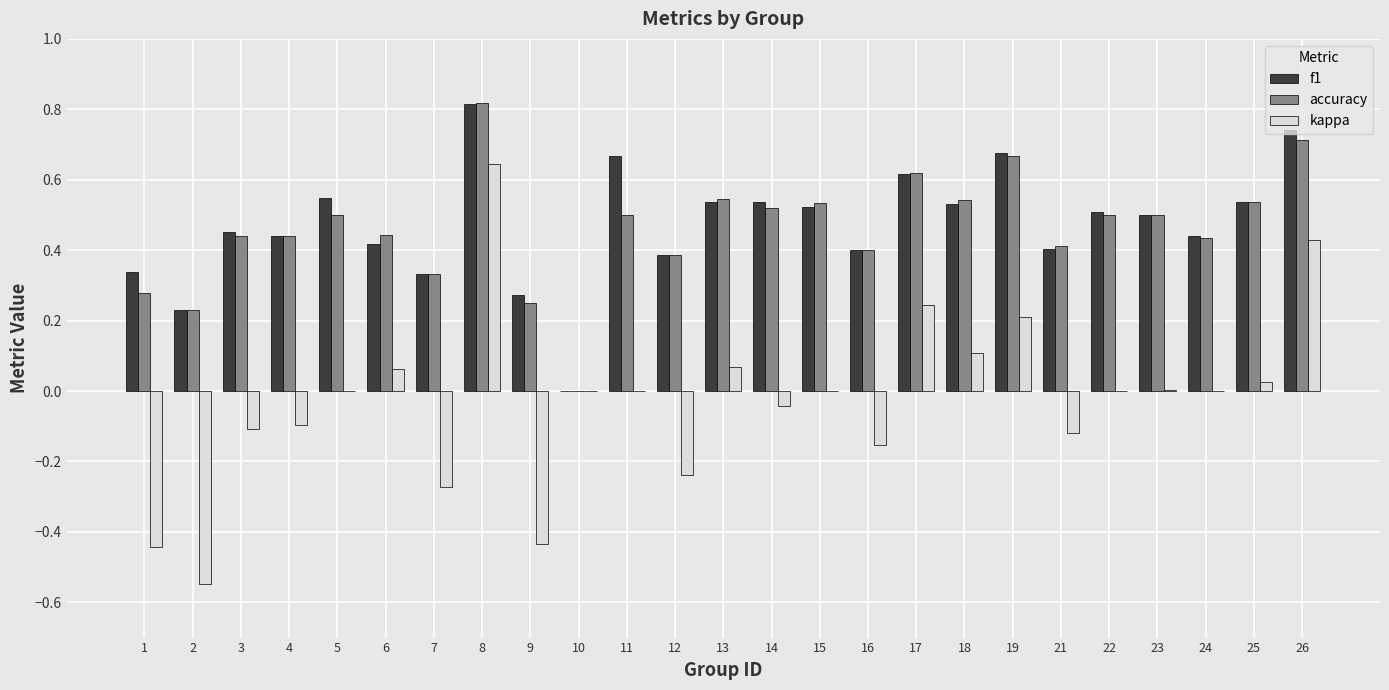

What are all the series names shown in the legend?

f1, accuracy, kappa